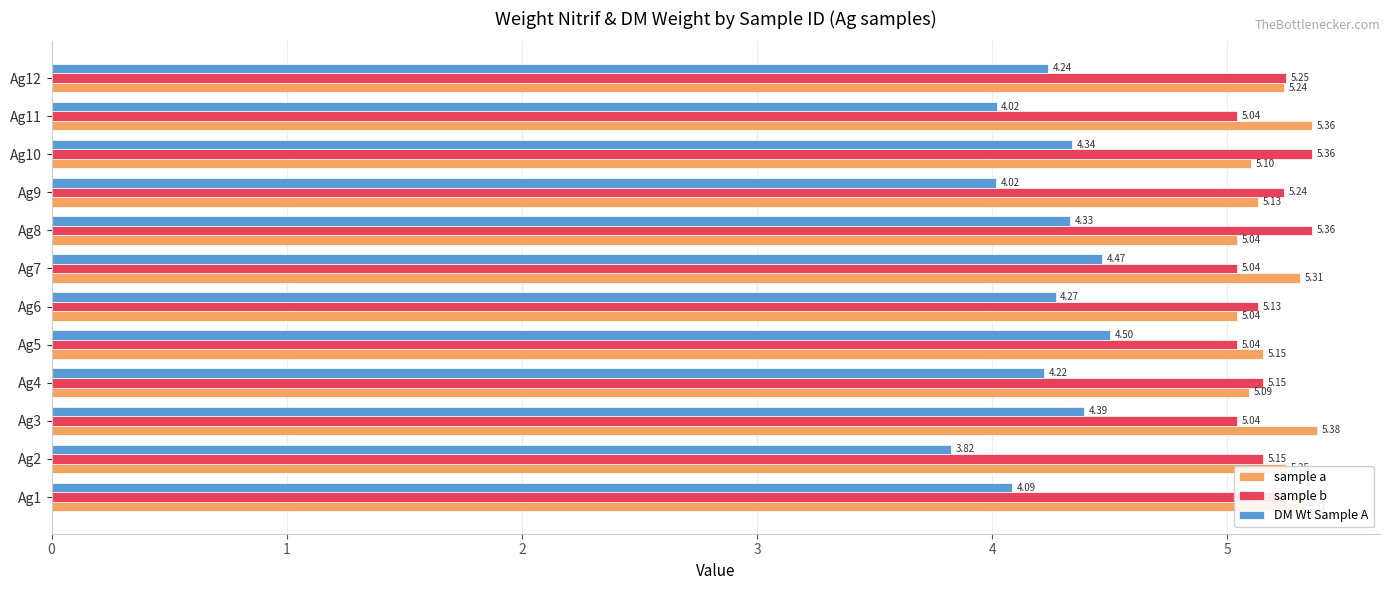

Which series has the largest range (max minus min)?

DM Wt Sample A